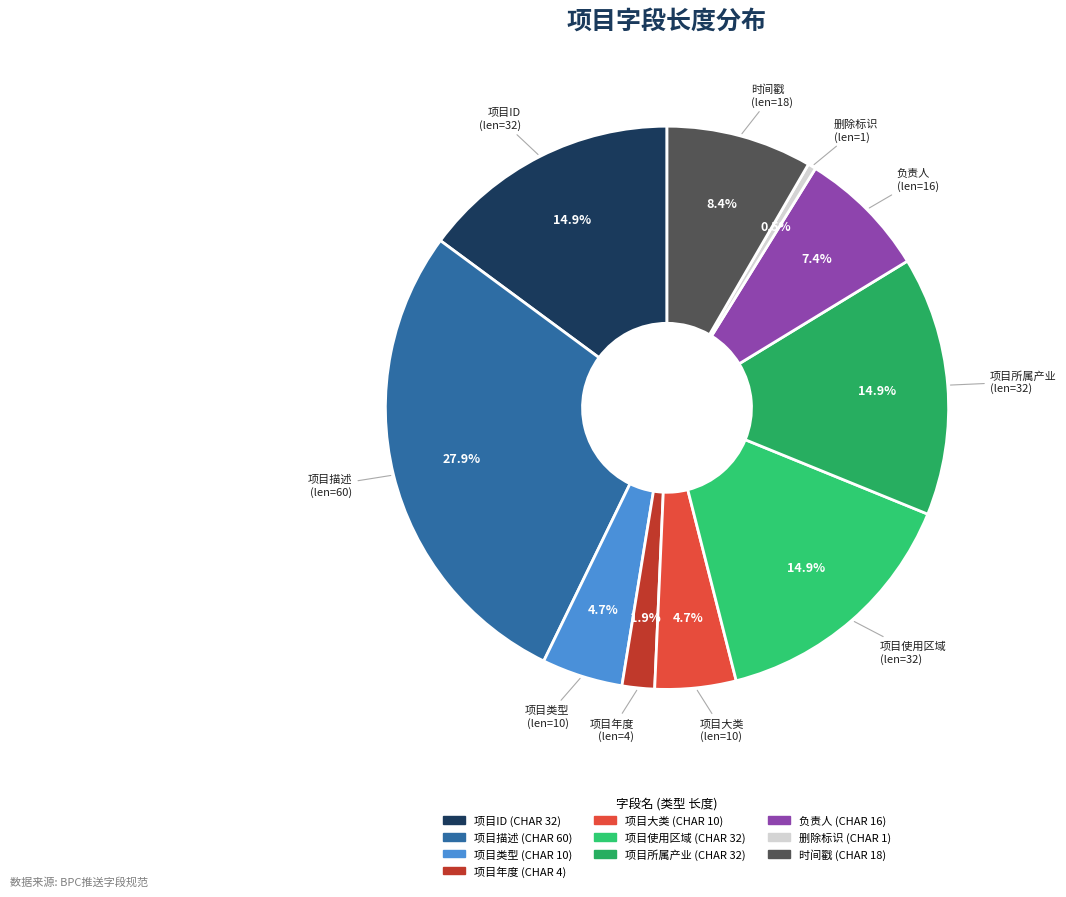

Which category has the smallest portion of the pie?

CHAR(1)-删除标识